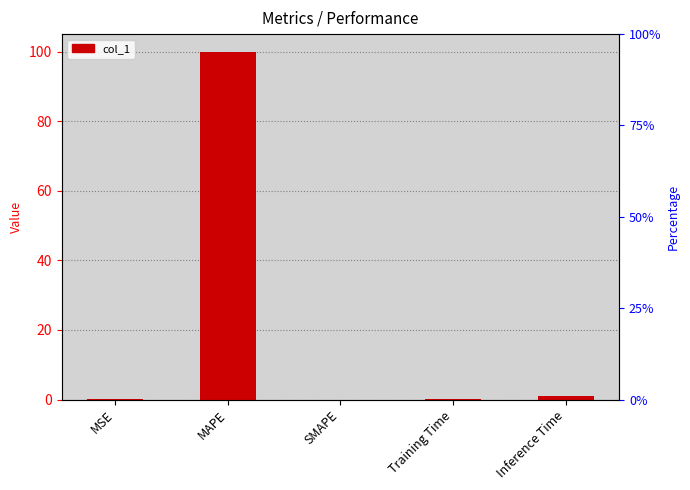

List the labels in order of value, smallest first.

SMAPE, Training Time, MSE, Inference Time, MAPE